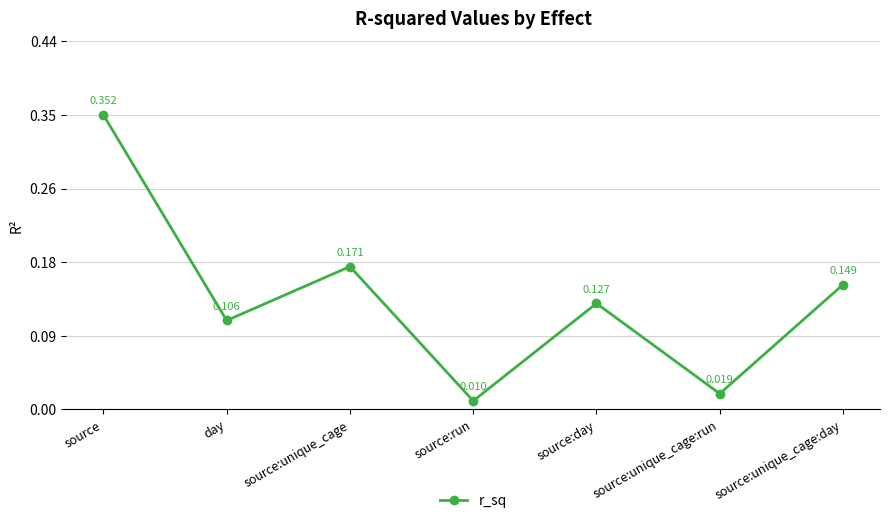

Rank the categories by value from lowest to highest.

source:run, source:unique_cage:run, day, source:day, source:unique_cage:day, source:unique_cage, source